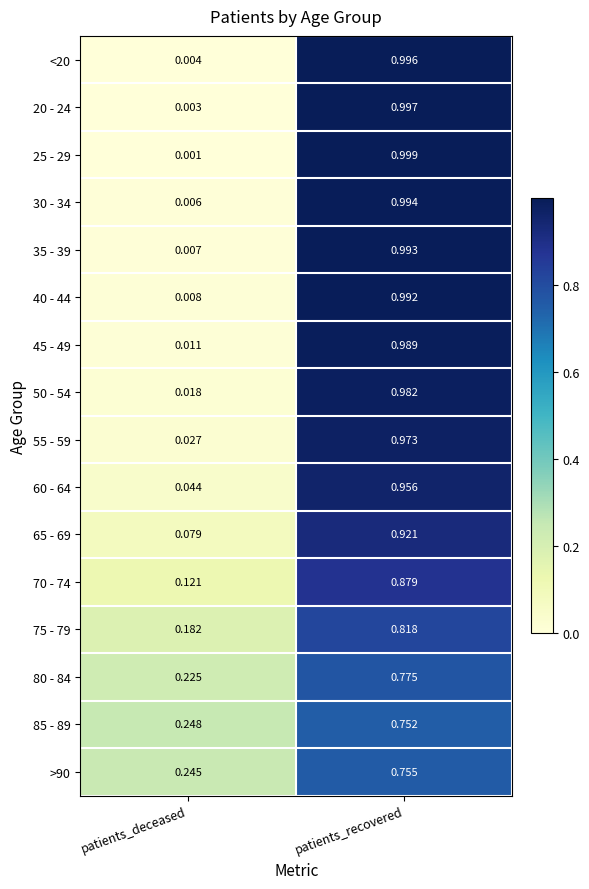

At which category is the sum across all series the highest?

patients_recovered